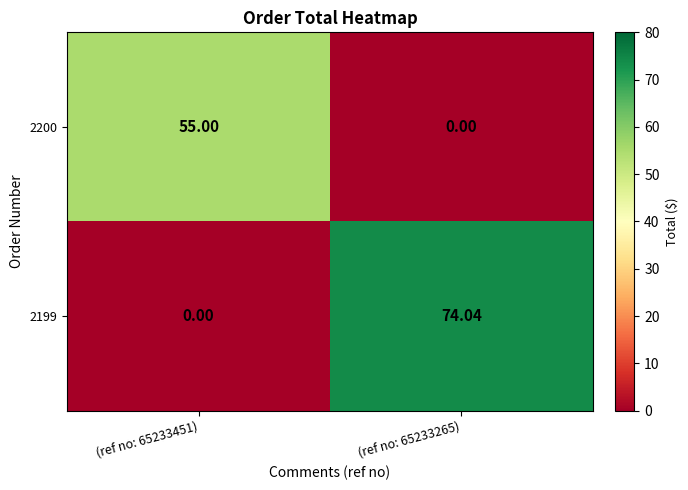

List the series in order of their peak value, lowest first.

2200, 2199